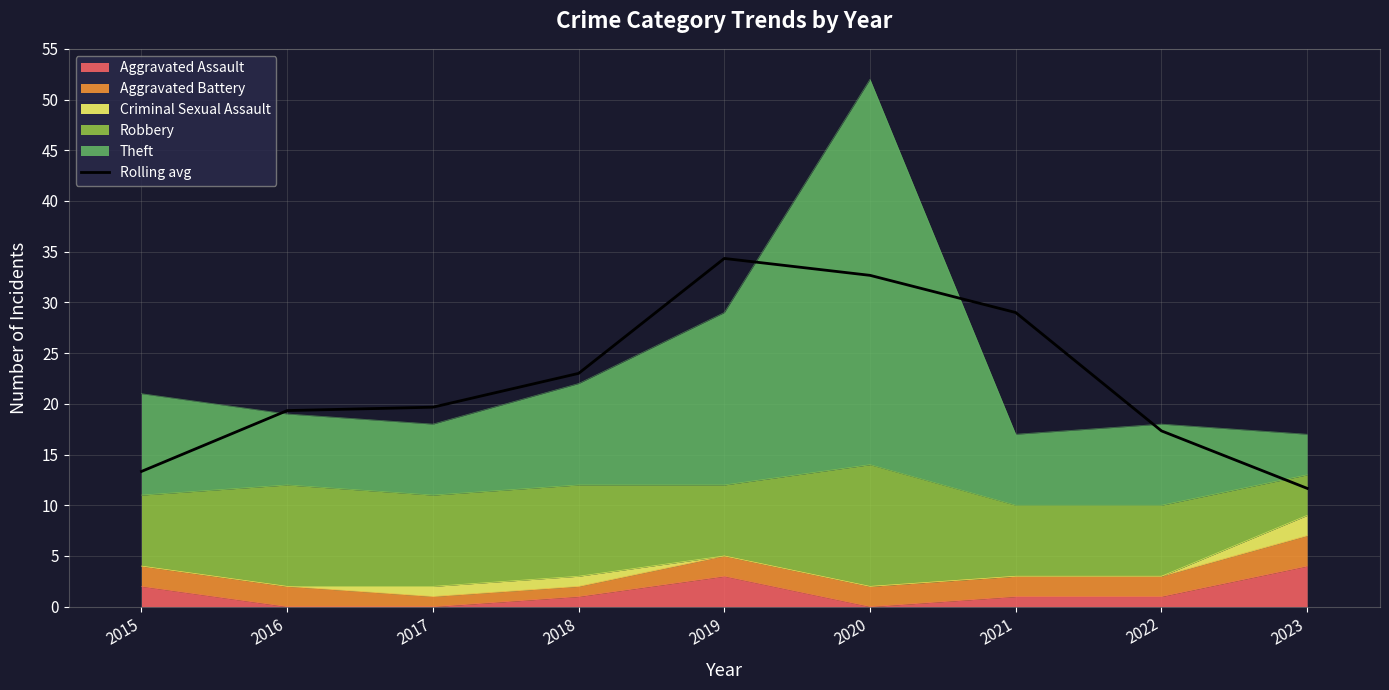

What is the difference between the maximum and minimum values?

22.7